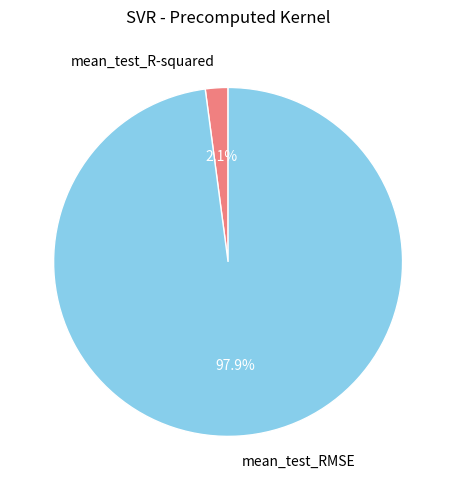

What is the majority slice?

mean_test_RMSE